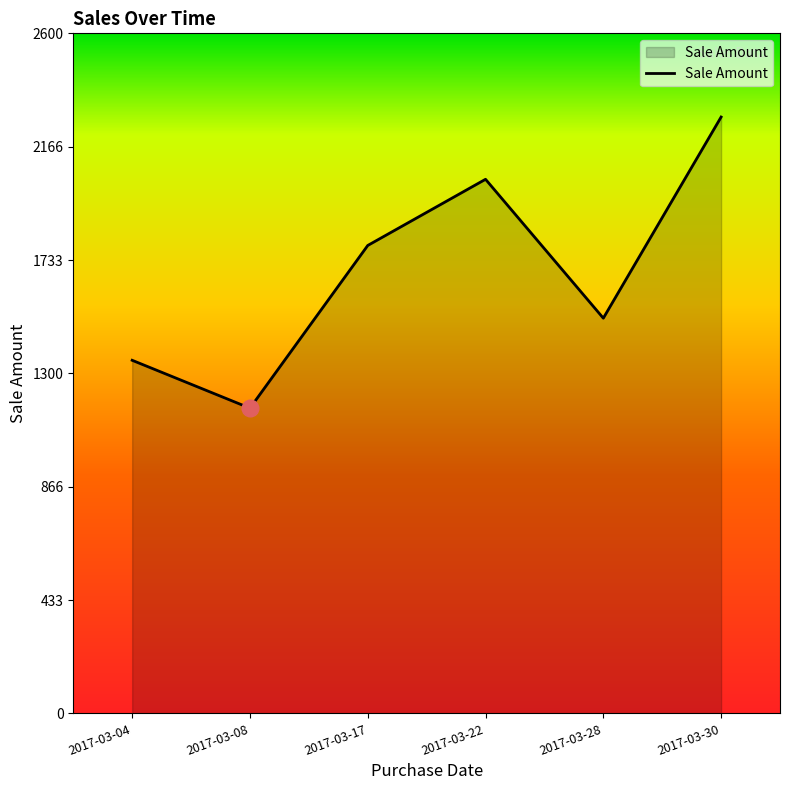

Where is the first local maximum?

2017-03-22